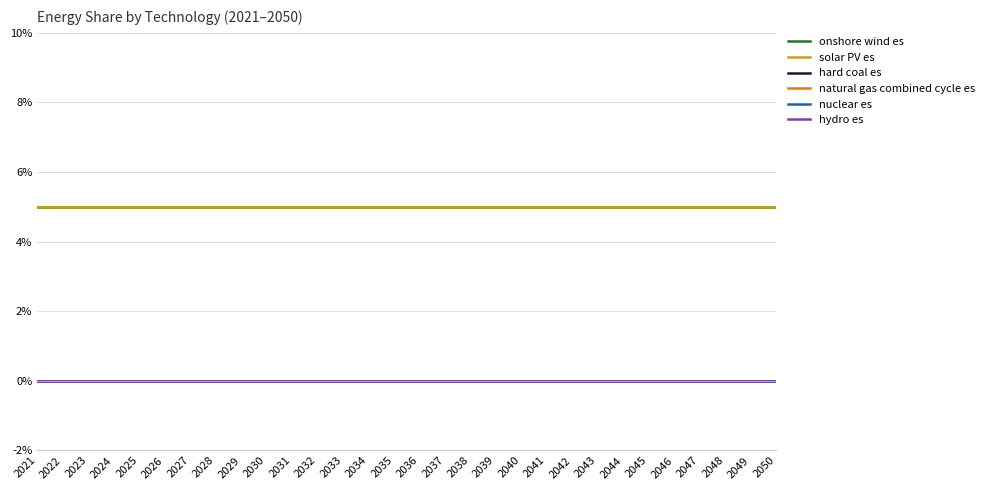

Does the chart display data point markers on the line(s)?

No